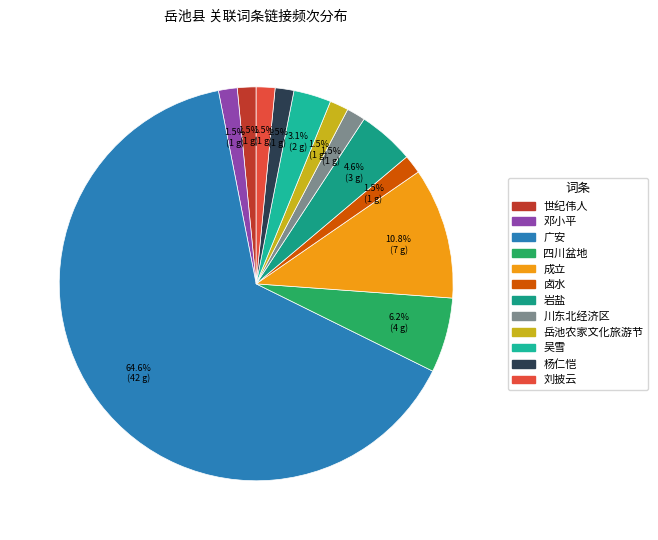

Which category has the smallest portion of the pie?

世纪伟人